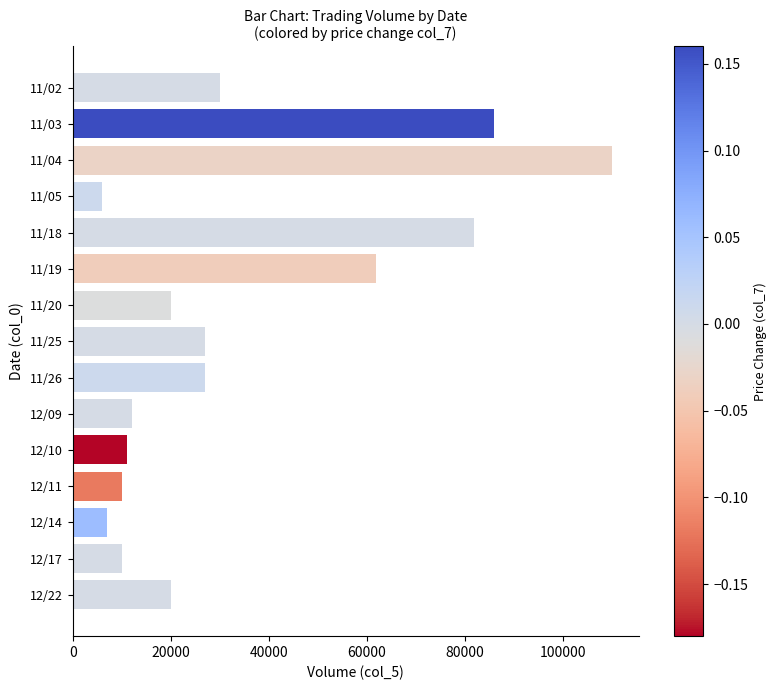

How many categories are shown in the chart?

15